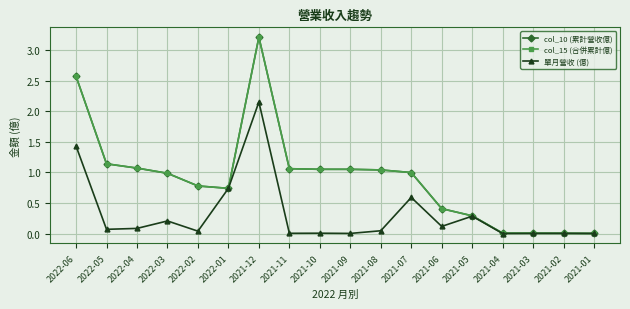

Which label corresponds to the largest value in the chart?

2021-12